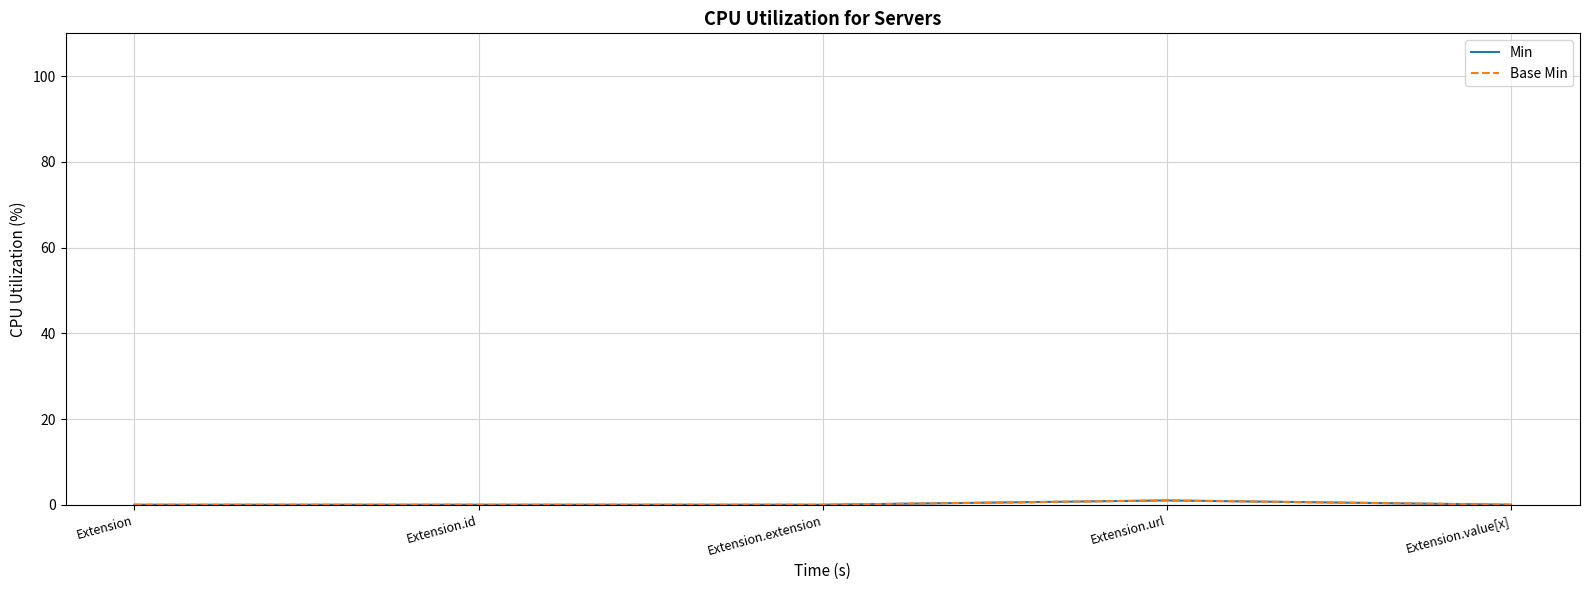

The value of Base Min at Extension.extension is 0. True or false?

True